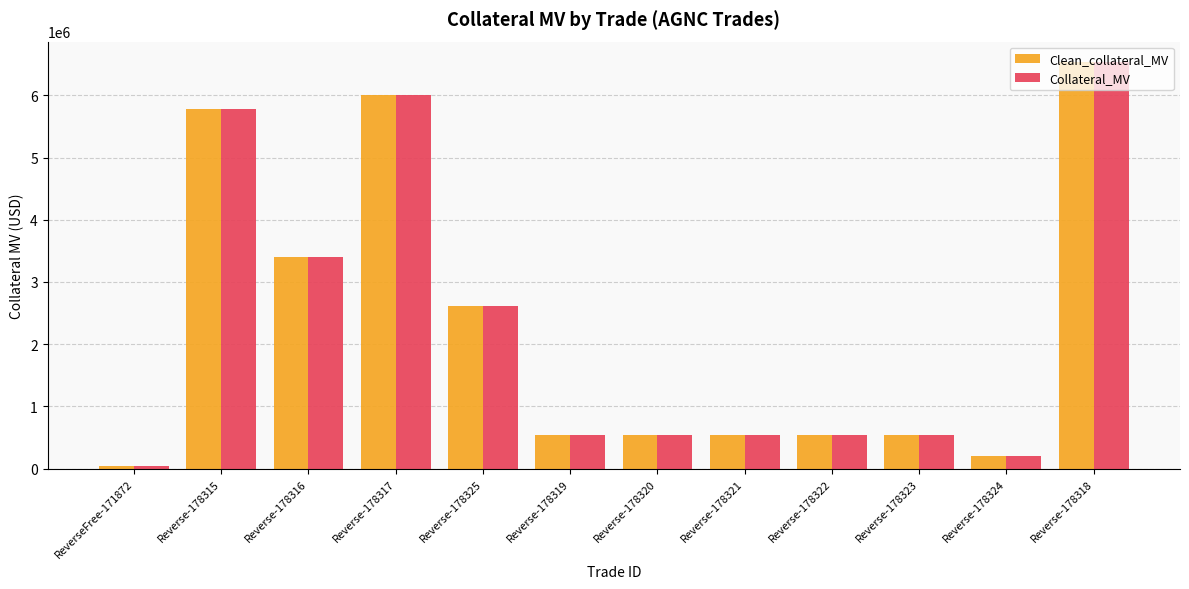

What is the average value of the Clean_collateral_MV series?

2269086.0